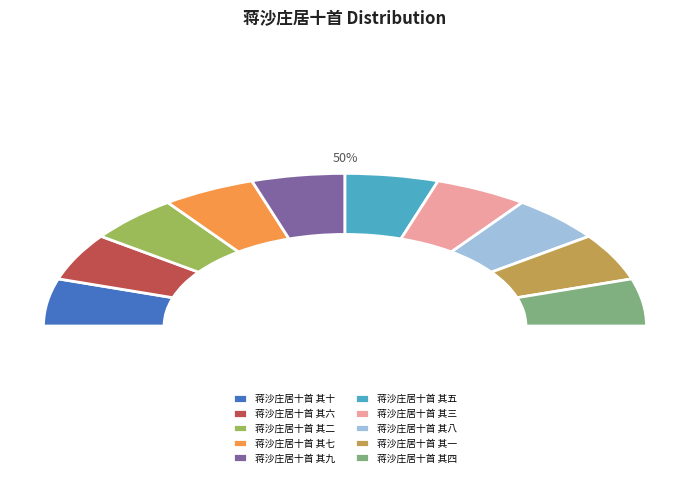

What is the largest slice in the pie chart?

蒋沙庄居十首 其十